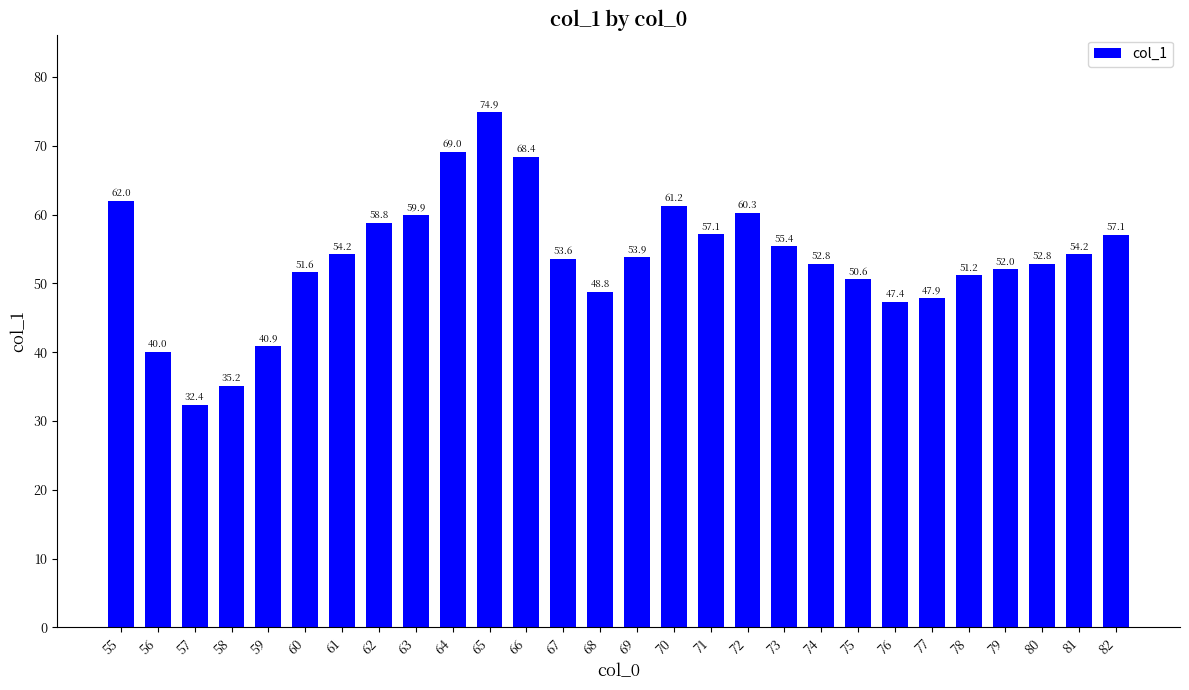

Which label corresponds to the smallest value in the chart?

57